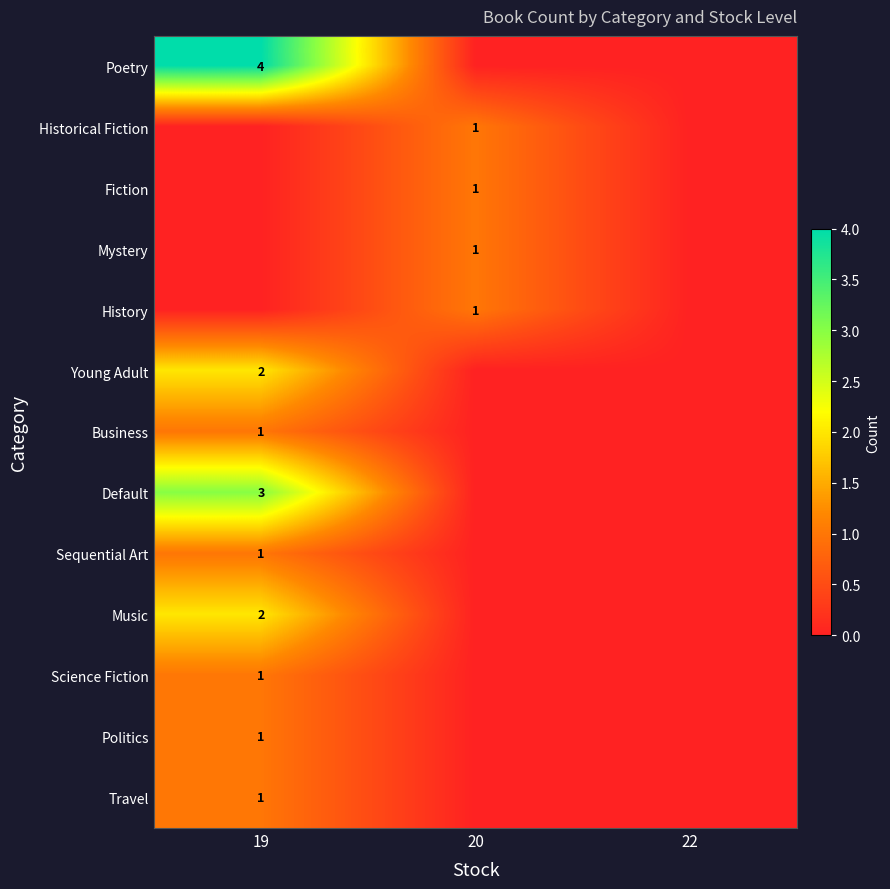

At which category is the sum across all series the highest?

19